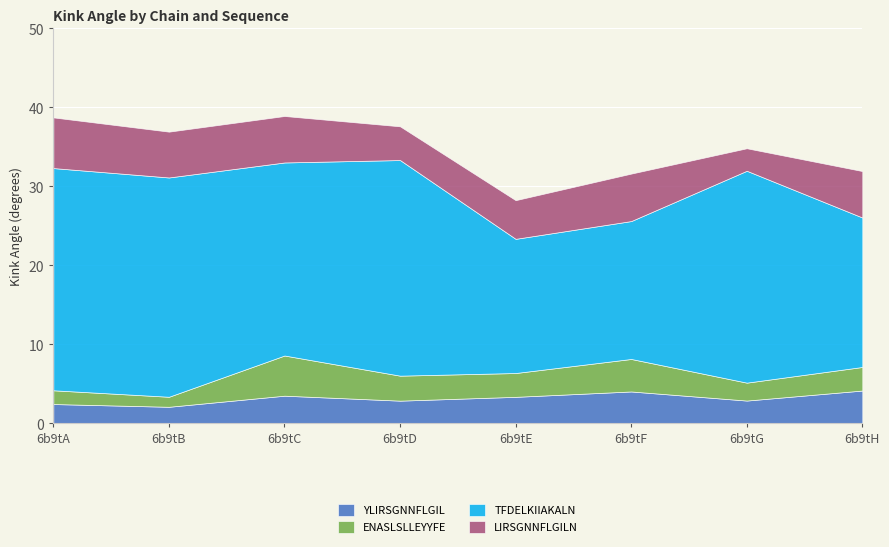

Does the chart display data point markers on the line(s)?

No